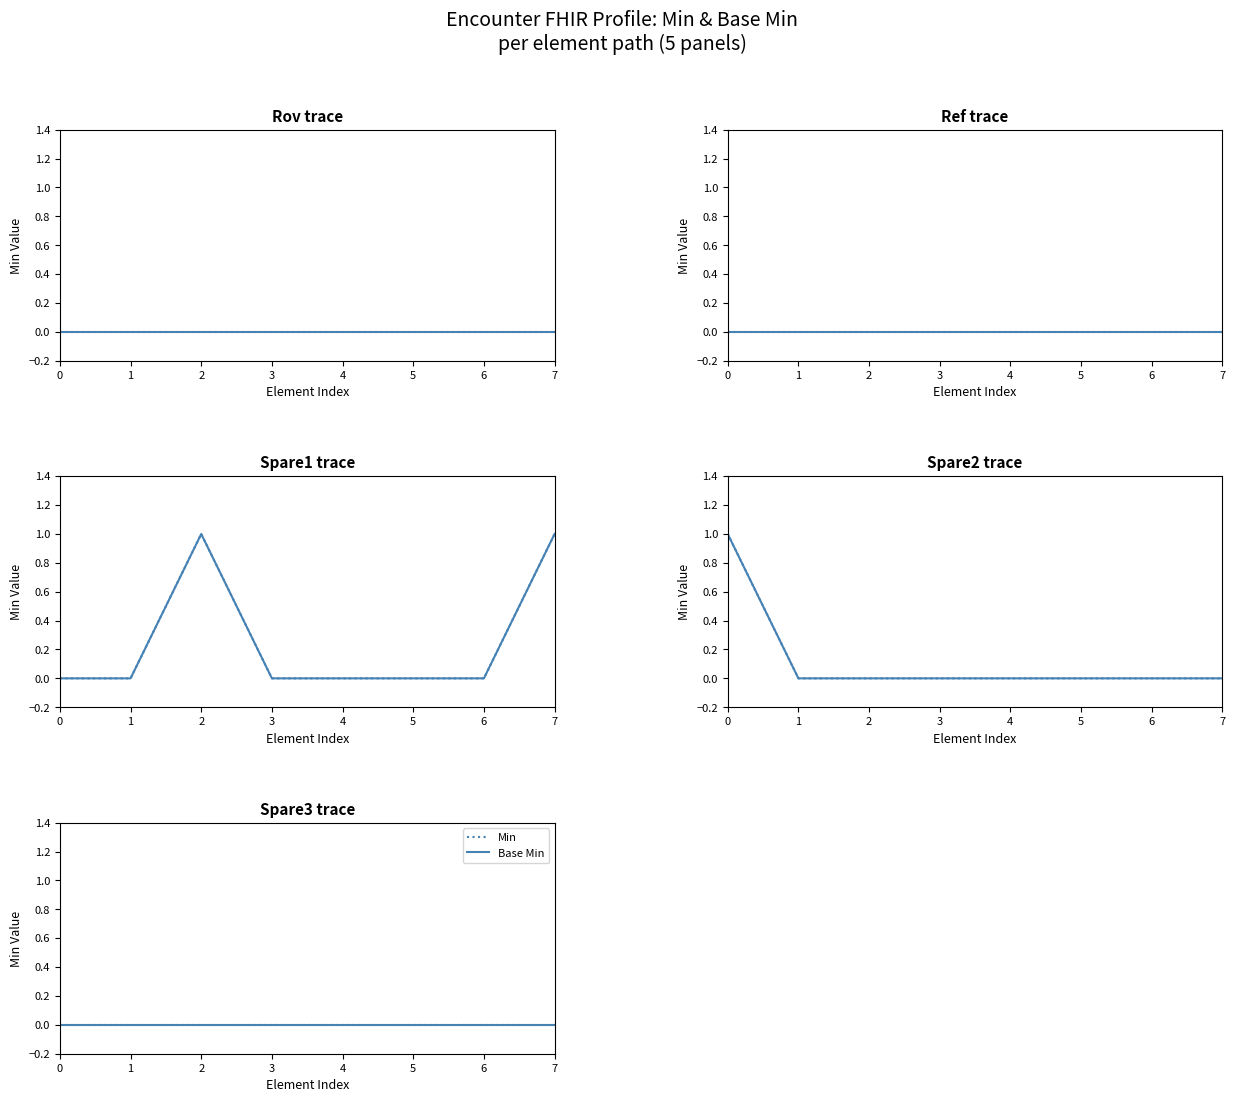

How many categories are shown in the chart?

40